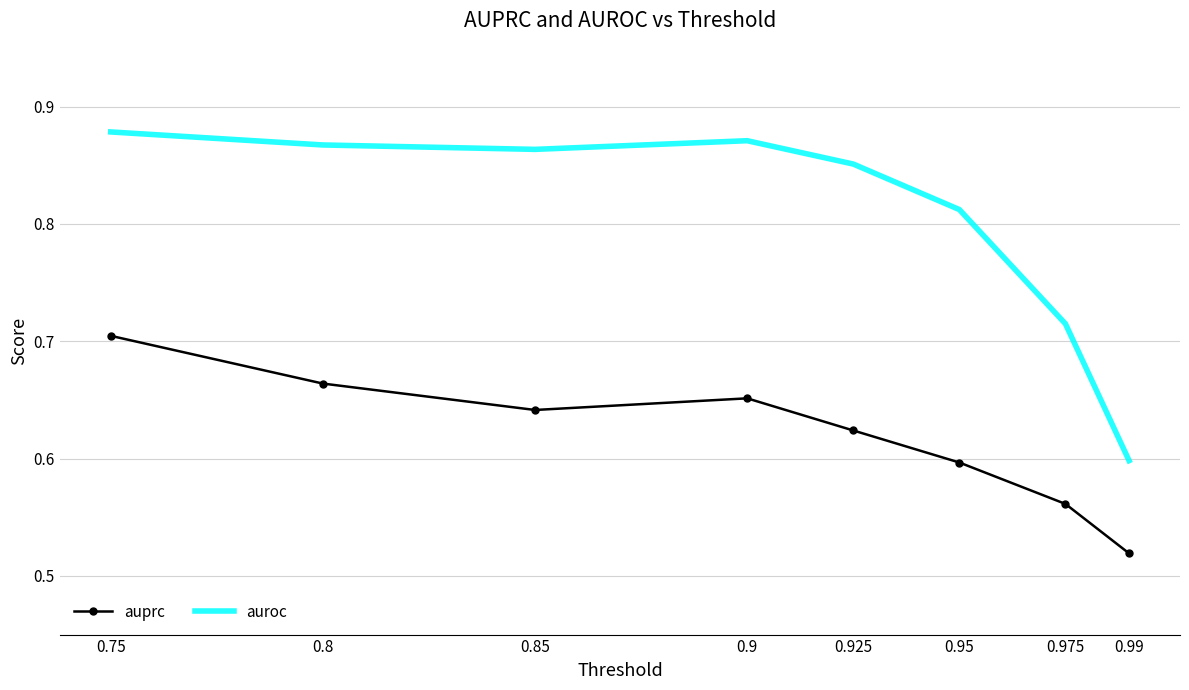

The value of auroc at 0.95 is 1.1. True or false?

False